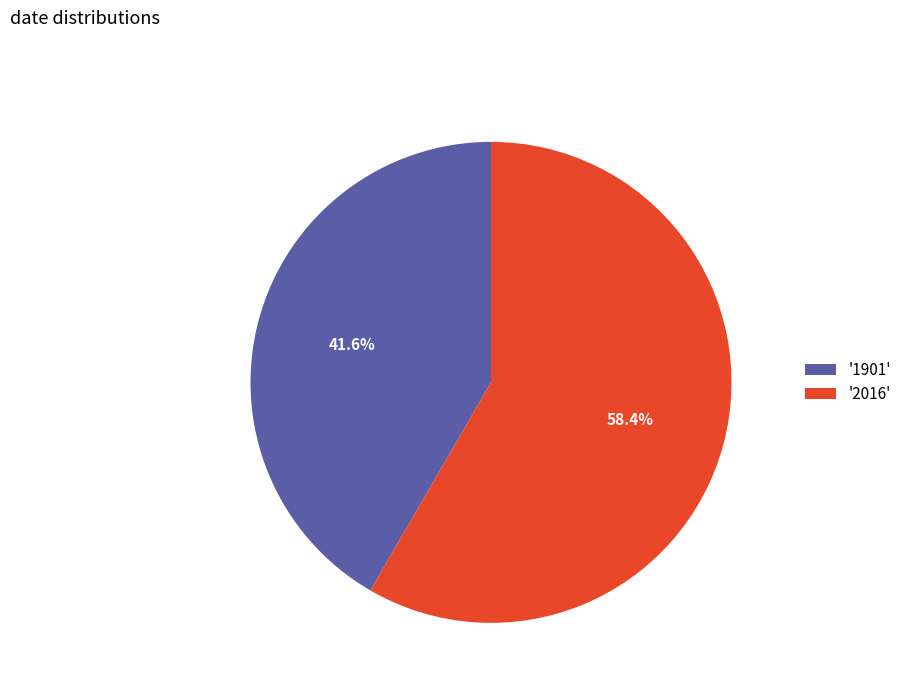

Approximately how many times larger is the value at '2016' compared to '1901'?

1.4